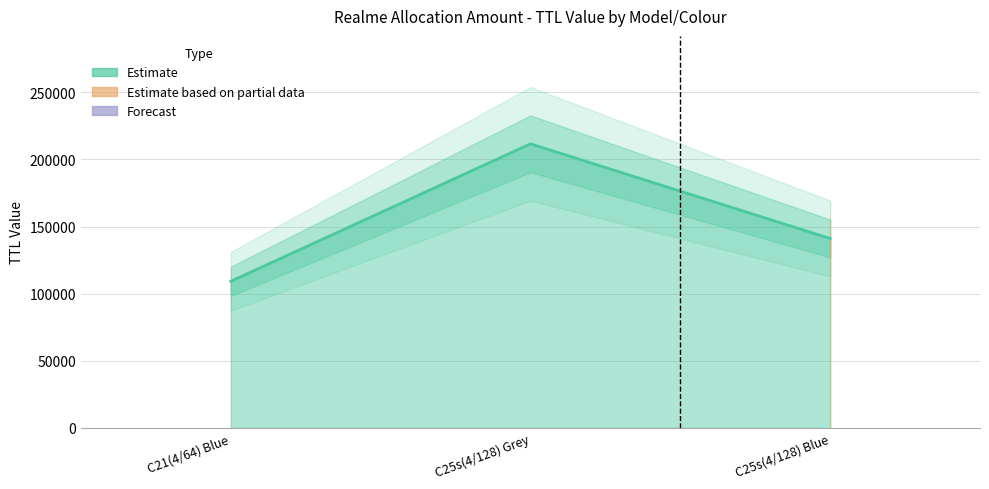

What is the label of the 3rd point from the left?

C25s(4/128) Blue